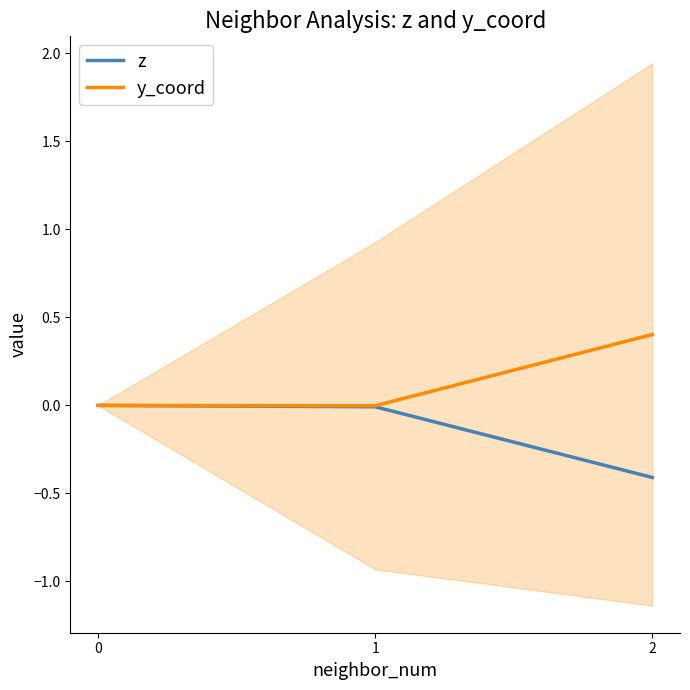

At how many categories does at least one series exceed 0?

1